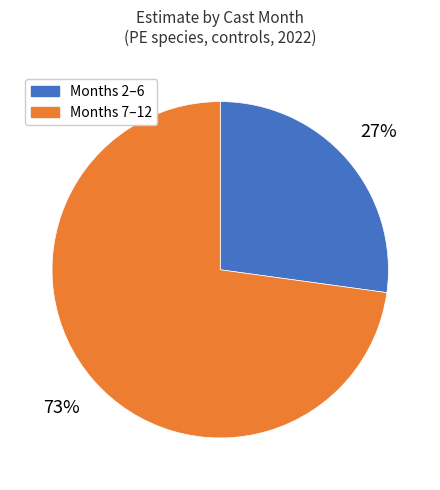

Which slice is the largest?

Months 7–12